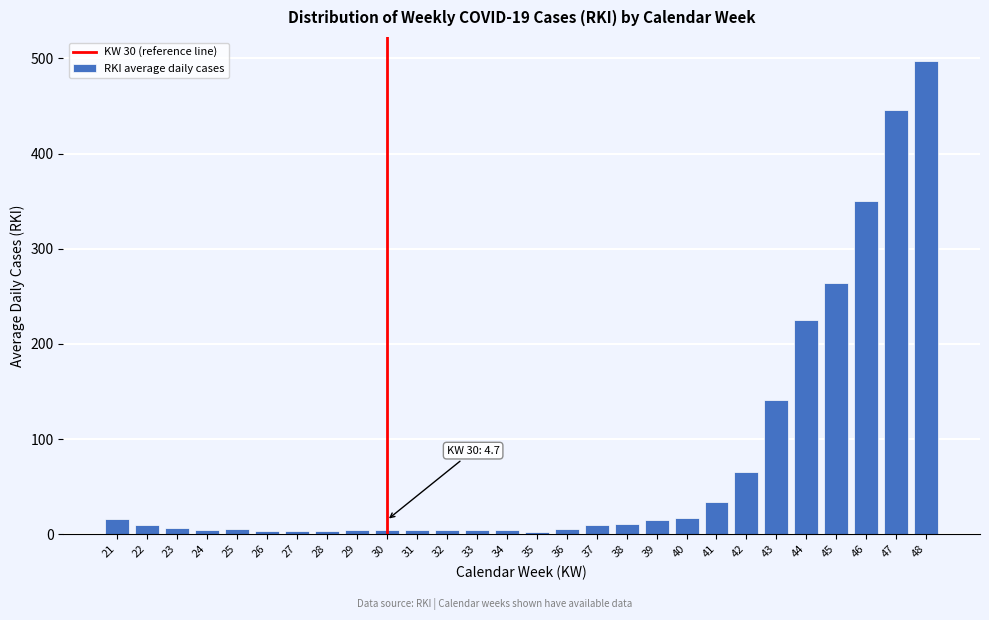

What is the greatest value displayed?

497.7